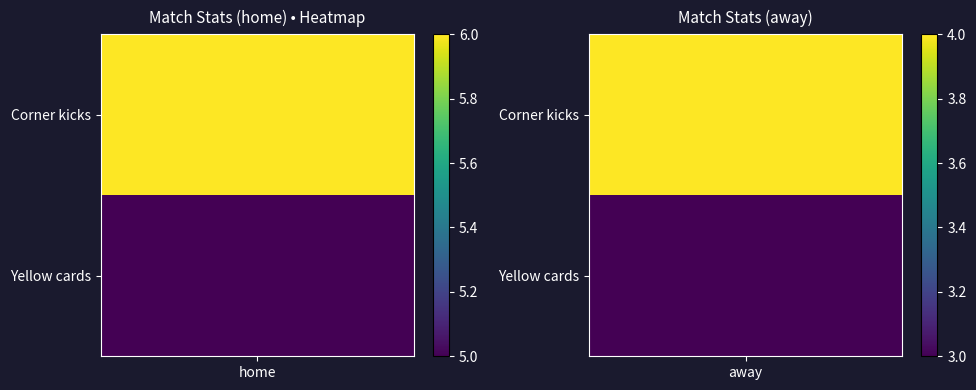

What is the difference between the Yellow cards values at 0 and 1?

2